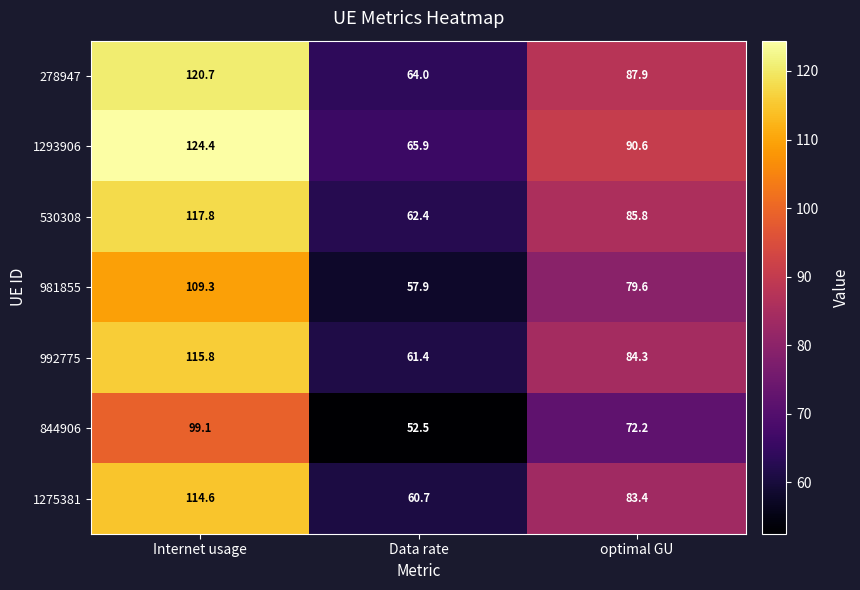

Is it true that 278947 equals 120.7 at Internet usage?

True